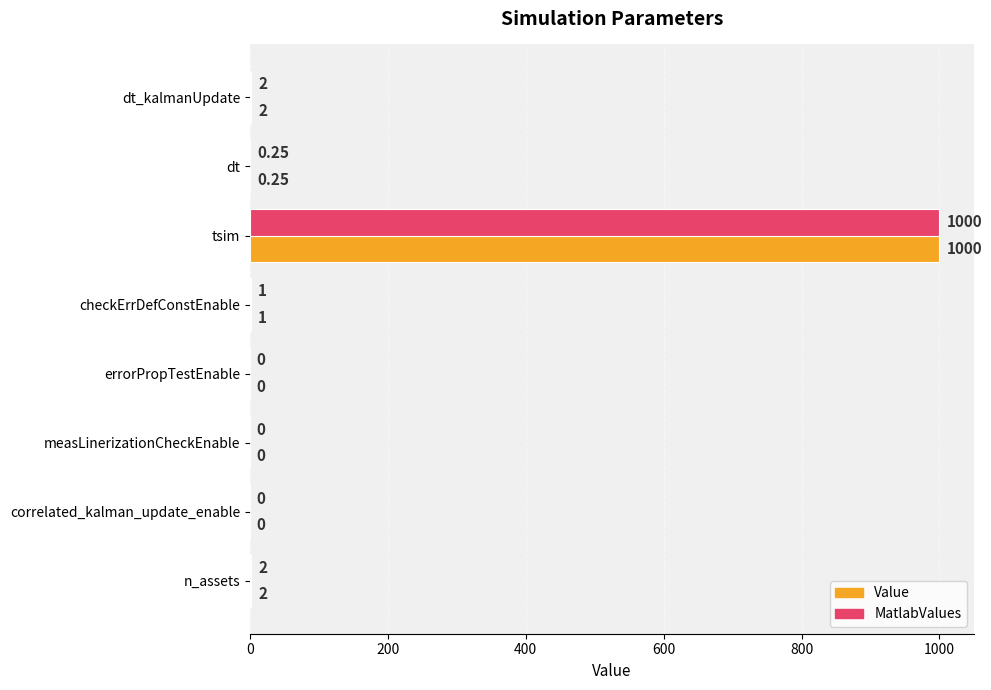

At which category is the sum across all series the highest?

tsim